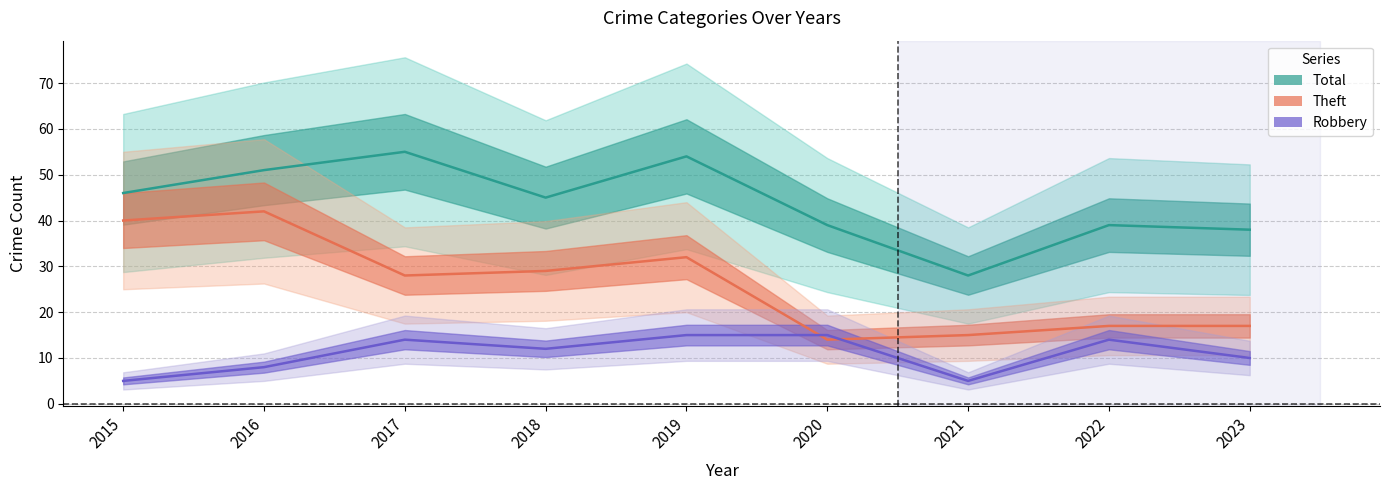

In Robbery, how many points are lower than both neighbors (excluding endpoints)?

2